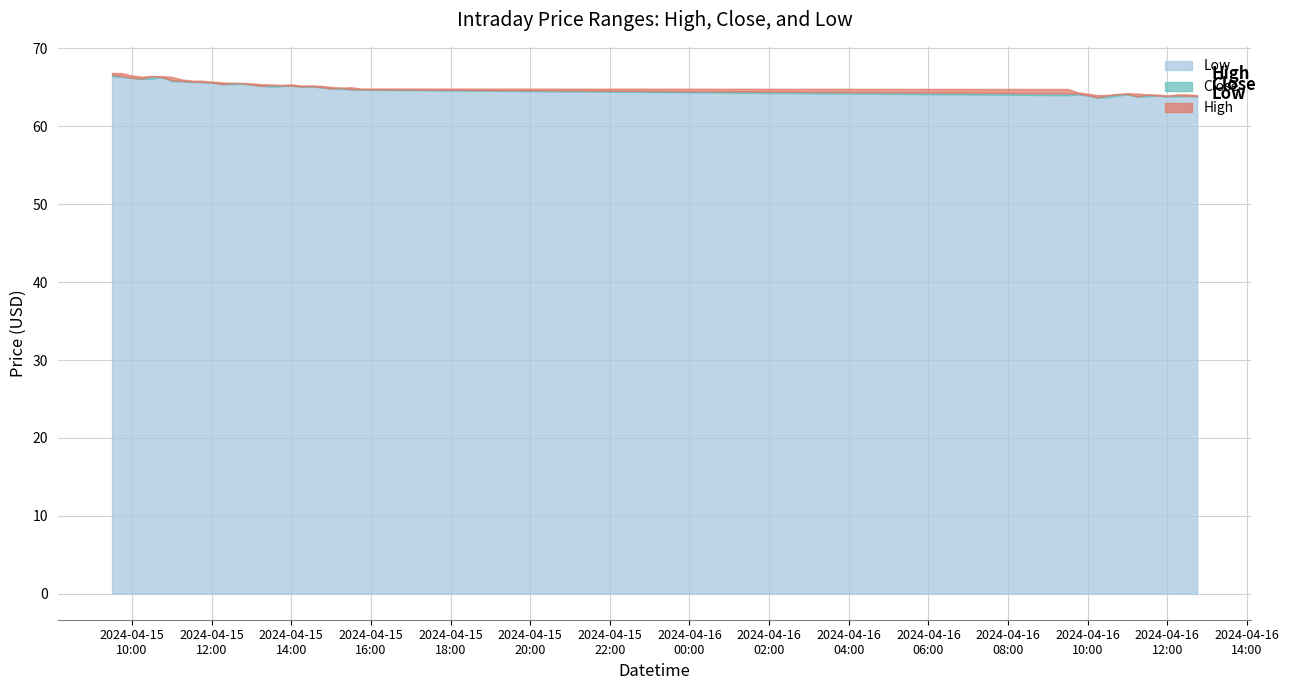

What is the difference between the High values at 2024-04-16 09:45 and 2024-04-15 13:00?

1.2